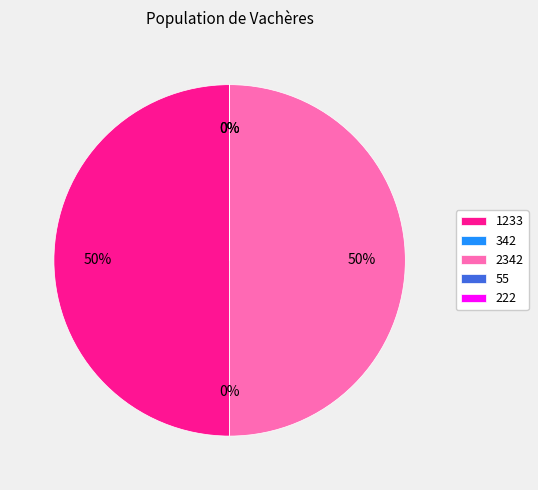

To the nearest percent, what is the average slice percentage?

20%